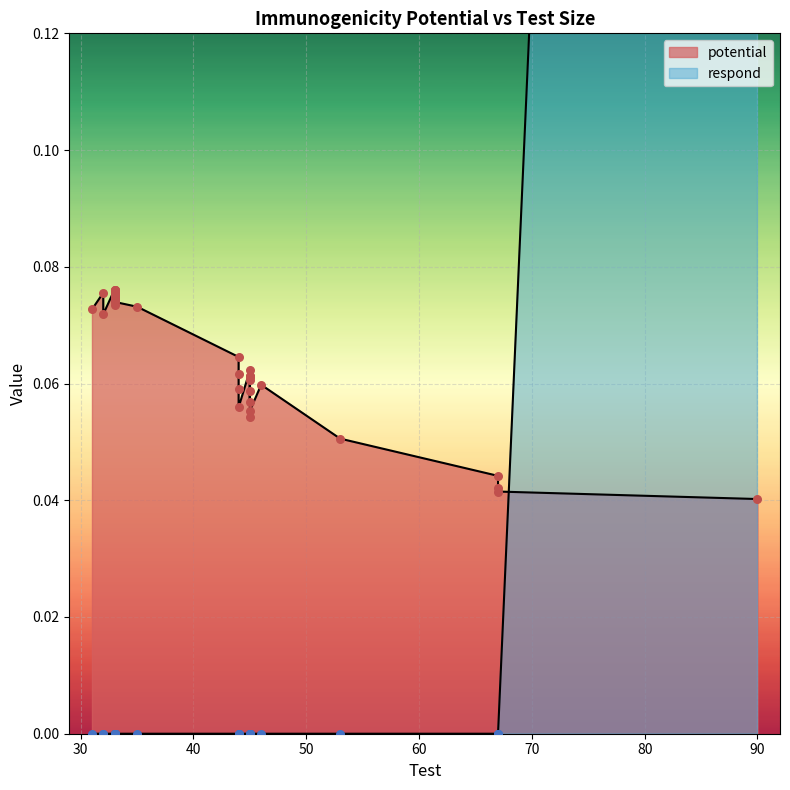

What are all the series names shown in the legend?

potential, respond